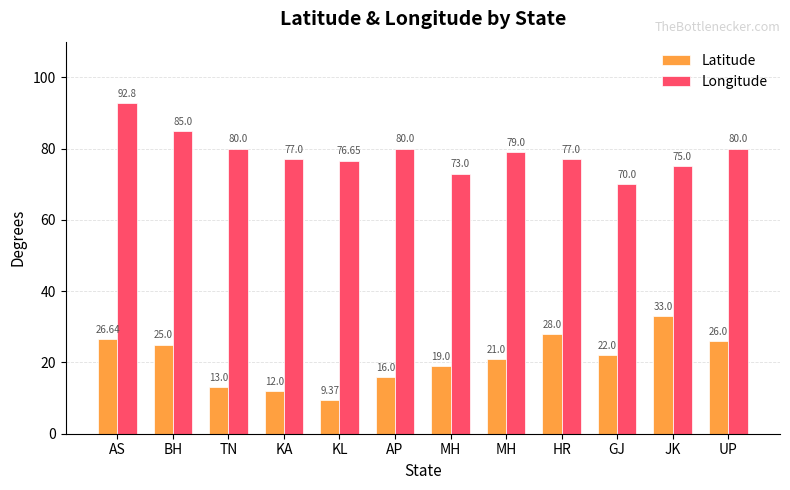

At MH, list the series in order from smallest to largest.

Latitude, Longitude